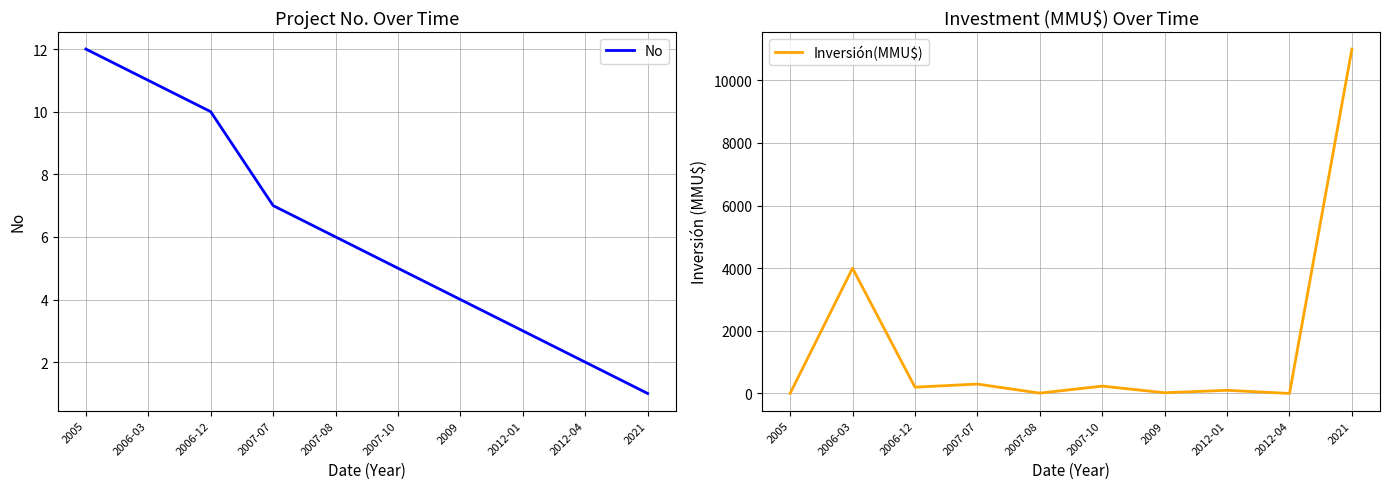

Which category has the highest value across all series?

2021